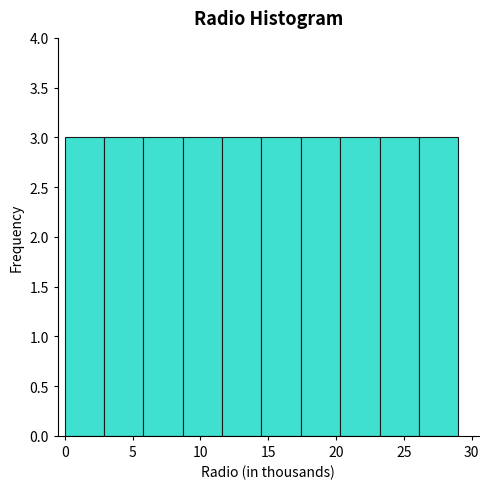

Reading left to right, list every bar in this chart as the range it spans on the x-axis followed by its height. Neither the bar edges nor the heights are printed on the chart, so give them approximately, as read against the axes.

0.0 to 2.9: 3
2.9 to 5.8: 3
5.8 to 8.7: 3
8.7 to 11.6: 3
11.6 to 14.5: 3
14.5 to 17.4: 3
17.4 to 20.3: 3
20.3 to 23.2: 3
23.2 to 26.1: 3
26.1 to 29.0: 3